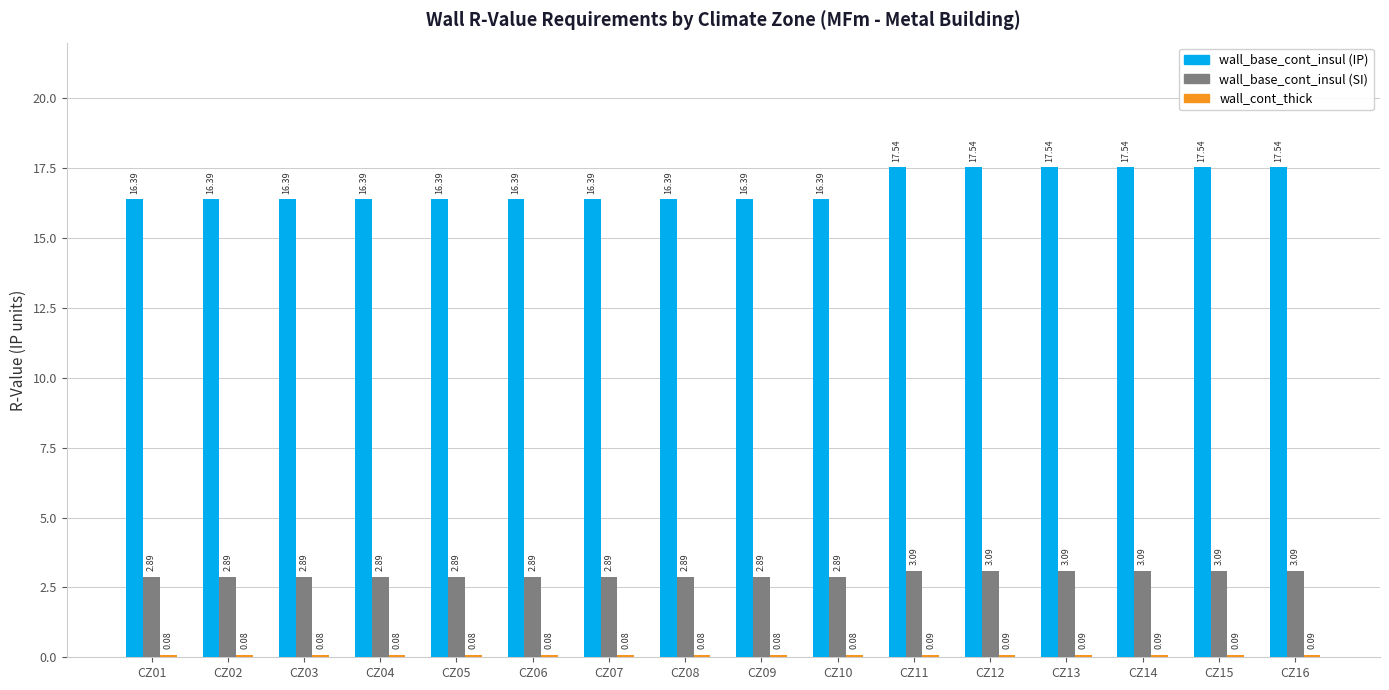

Which series has the largest total across all categories?

wall_base_cont_insul (IP)